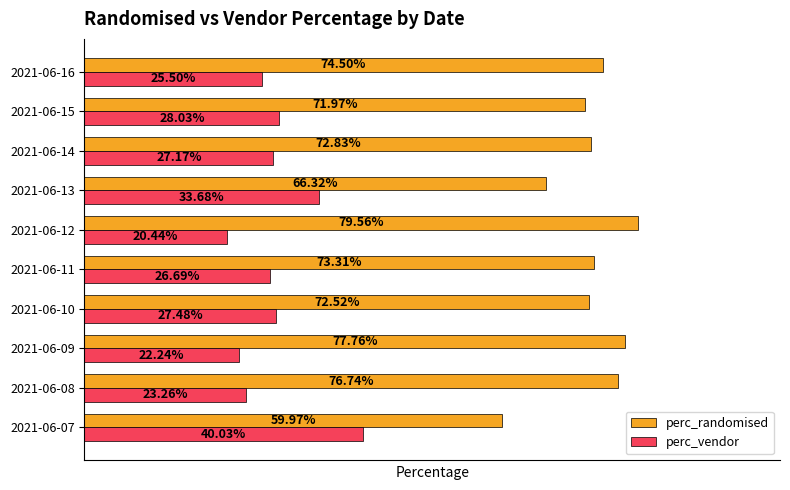

What are all the series names shown in the legend?

perc_randomised, perc_vendor